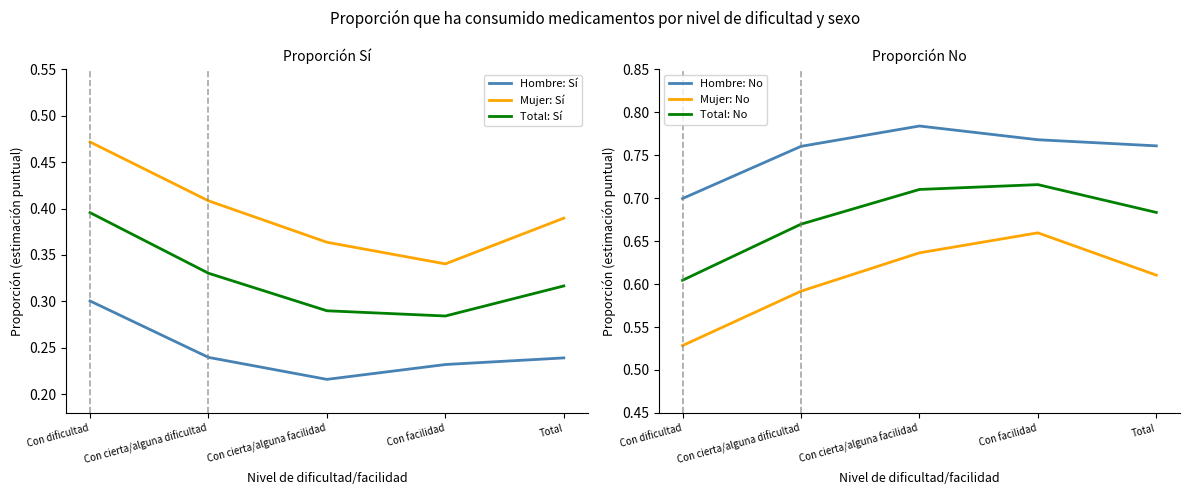

Which has a higher value, Con cierta/alguna dificultad or Con facilidad?

Con cierta/alguna dificultad